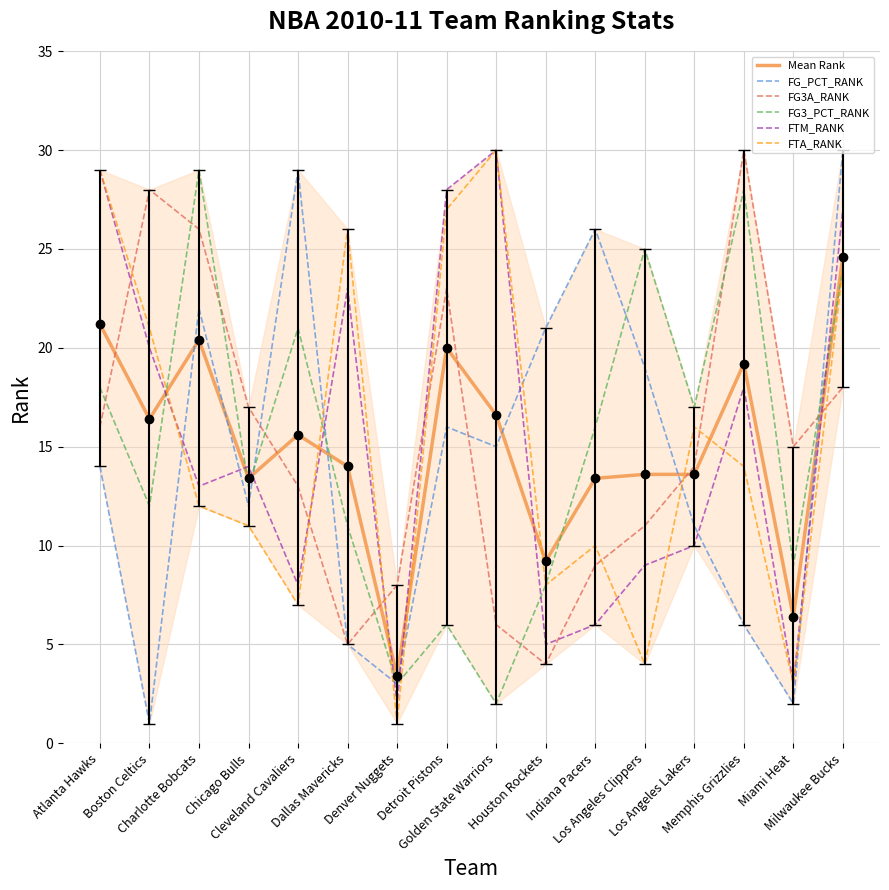

Which label corresponds to the smallest value in the chart?

Boston Celtics